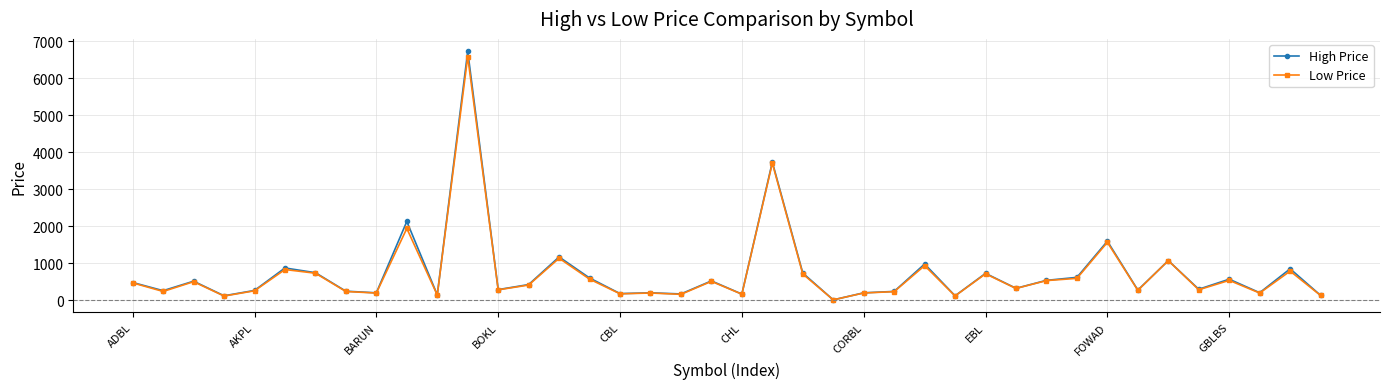

True or false: High Price has more than 2 points higher than both neighbors.

True